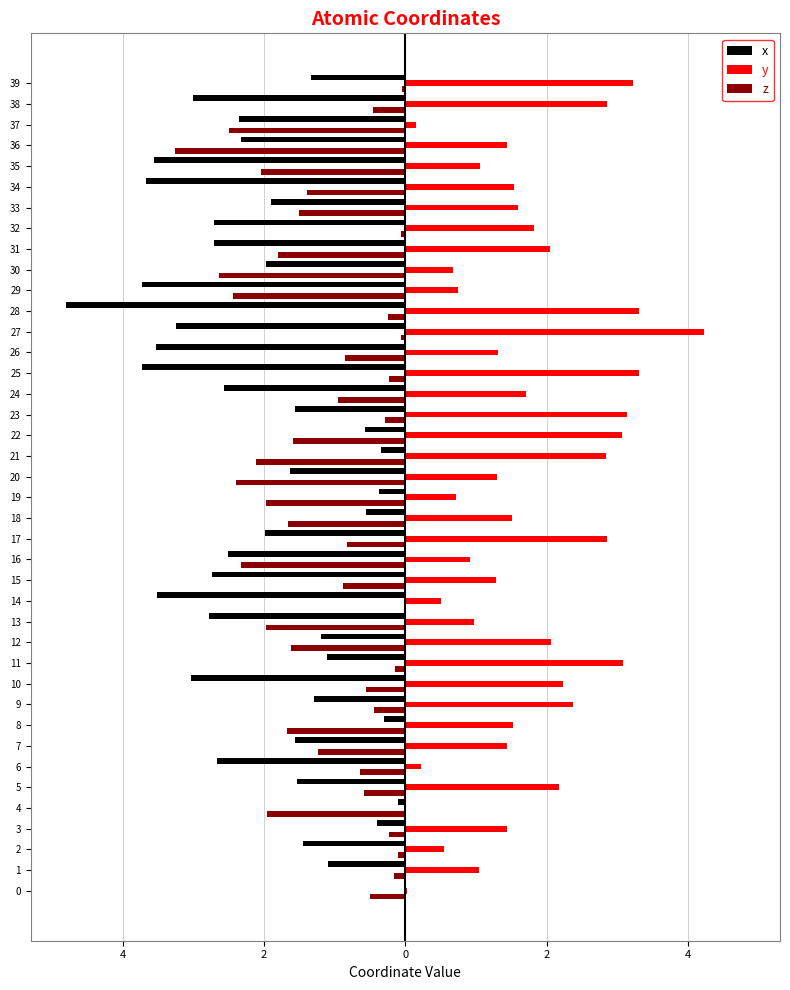

Rank the series at 13 from highest to lowest value.

y, z, x